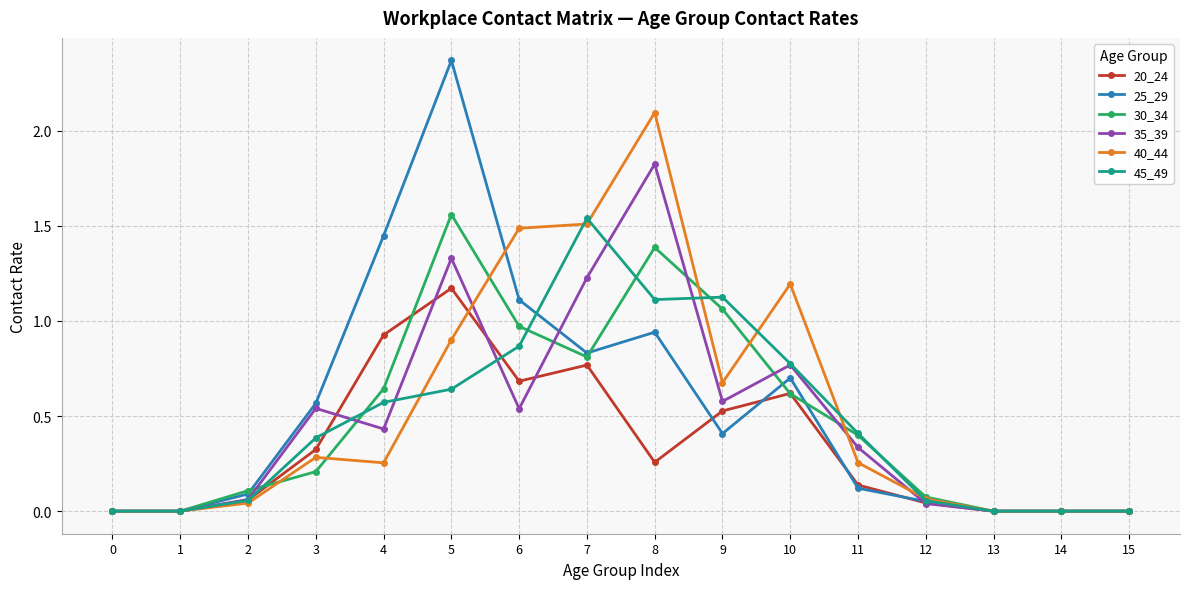

What is the total value across all series at 9?

4.4